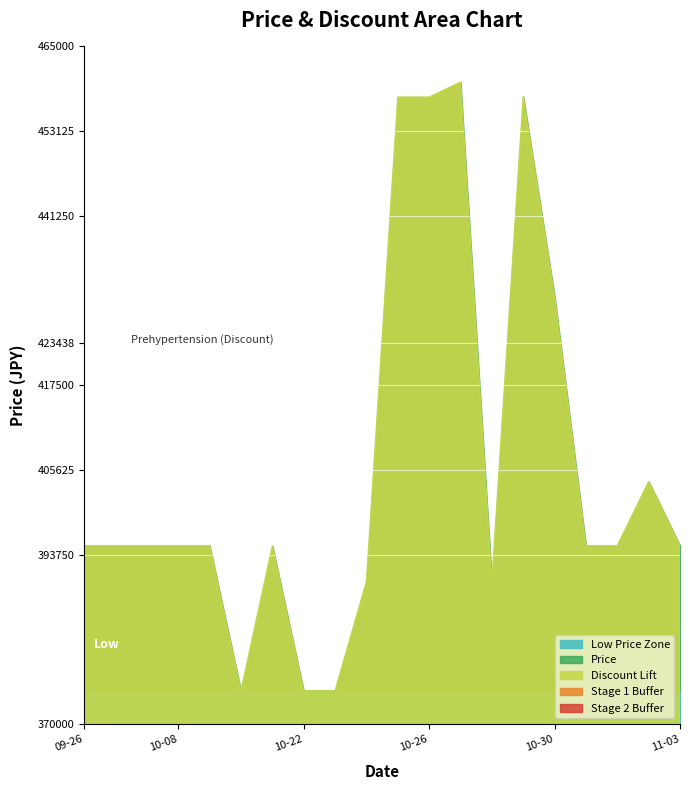

Which series changed the most between 2023-10-08 and 2023-10-21?

Price